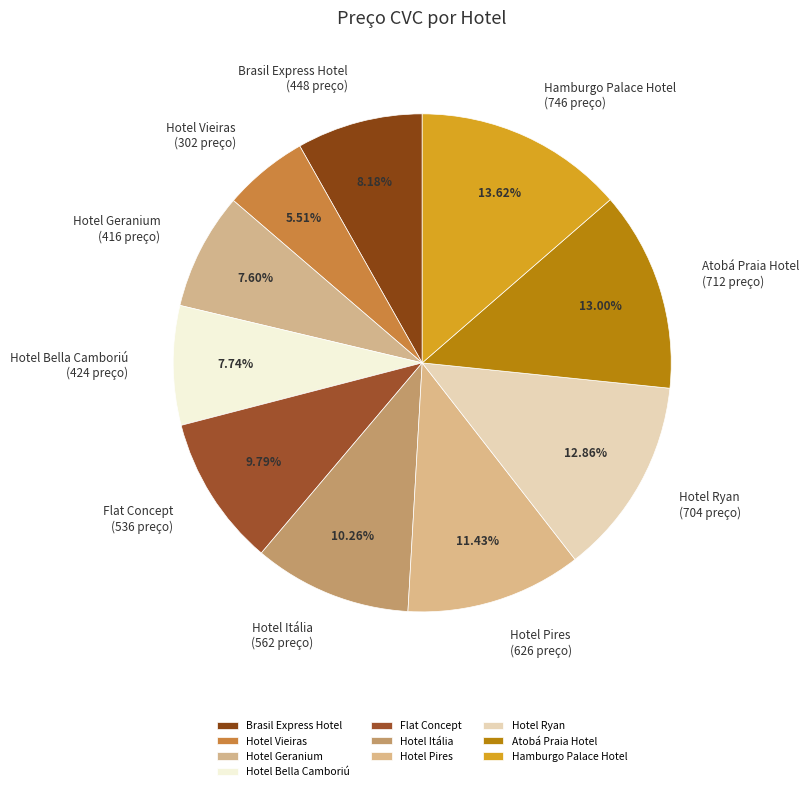

What is the largest slice in the pie chart?

Hamburgo Palace Hotel